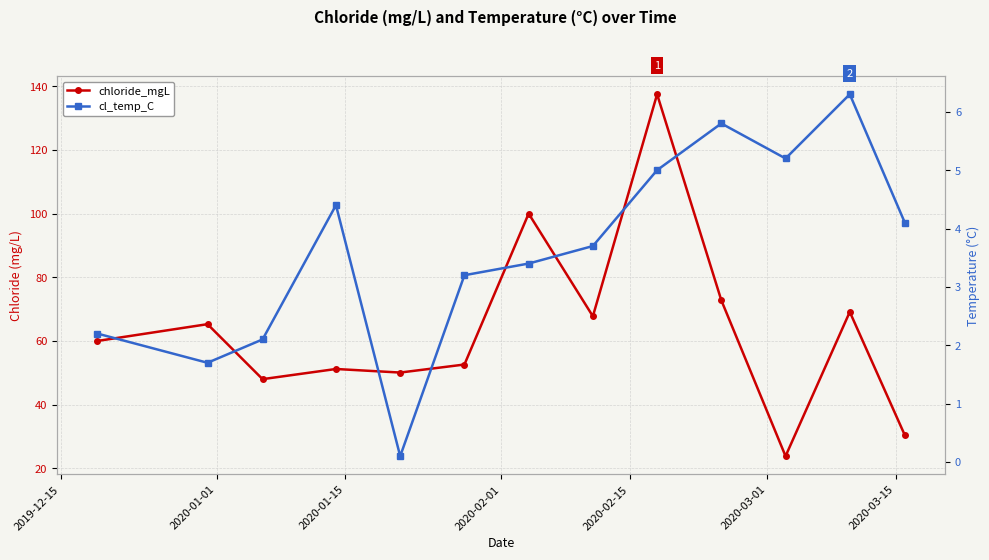

How many series are shown in this chart?

2